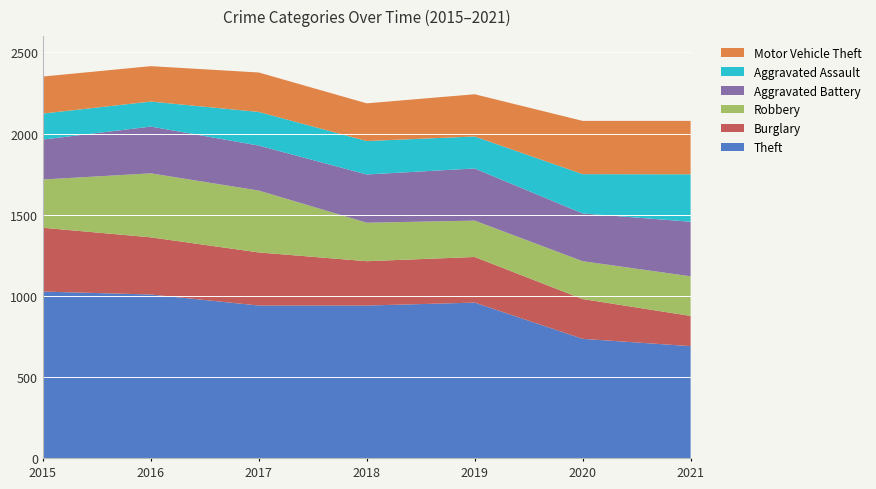

Reading left to right, transcribe all the data shown in this chart.

Theft: 2015=1027	2016=1009	2017=941	2018=941	2019=959	2020=736	2021=691
Burglary: 2015=393	2016=352	2017=327	2018=273	2019=281	2020=245	2021=186
Robbery: 2015=297	2016=394	2017=381	2018=237	2019=224	2020=233	2021=244
Aggravated Battery: 2015=246	2016=288	2017=277	2018=297	2019=321	2020=294	2021=336
Aggravated Assault: 2015=160	2016=154	2017=207	2018=206	2019=197	2020=242	2021=292
Motor Vehicle Theft: 2015=228	2016=218	2017=243	2018=232	2019=260	2020=328	2021=329